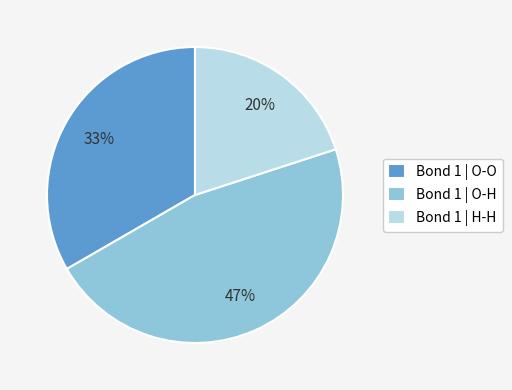

Is the sum of Bond 1 | H-H and Bond 1 | O-O greater than half?

Yes